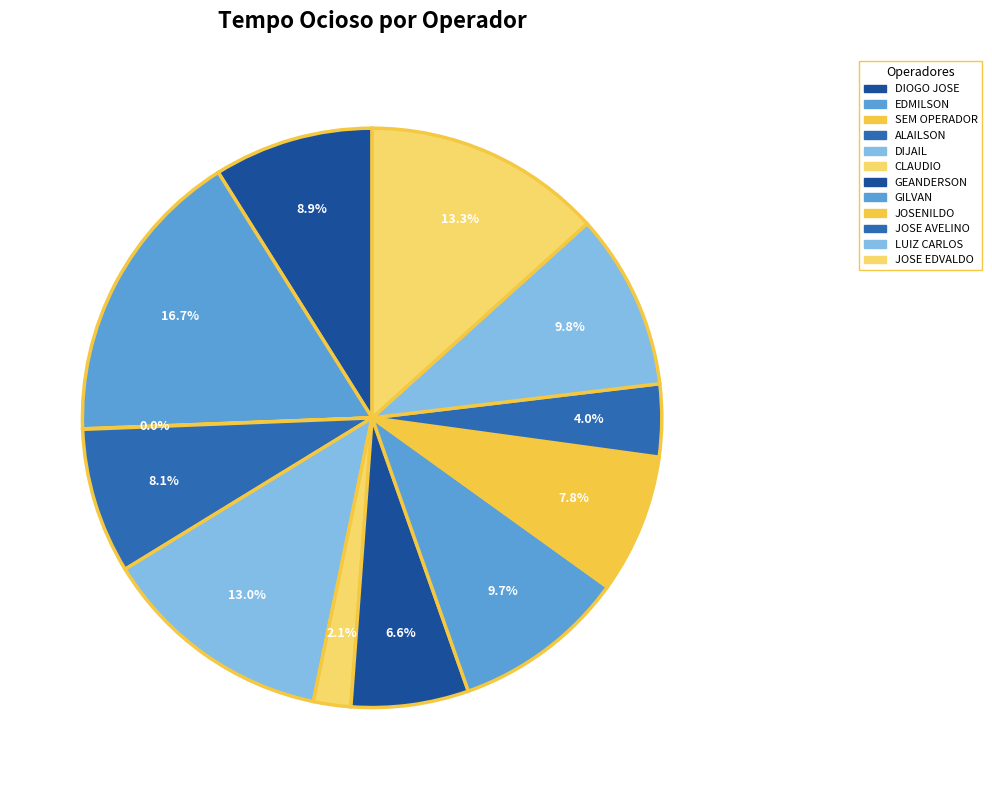

What is the largest slice in the pie chart?

EDMILSON